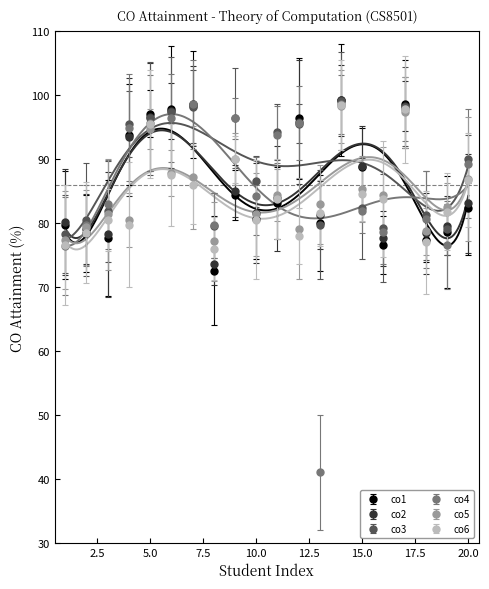

Which series has the widest spread of values?

co4